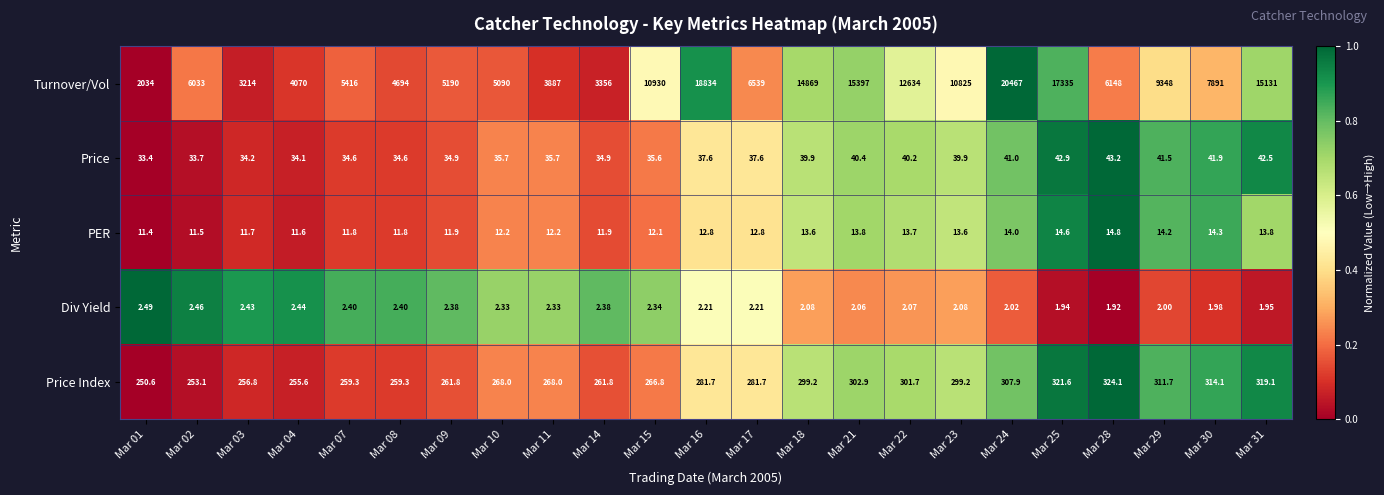

Which series has the largest range (max minus min)?

Turnover/Vol